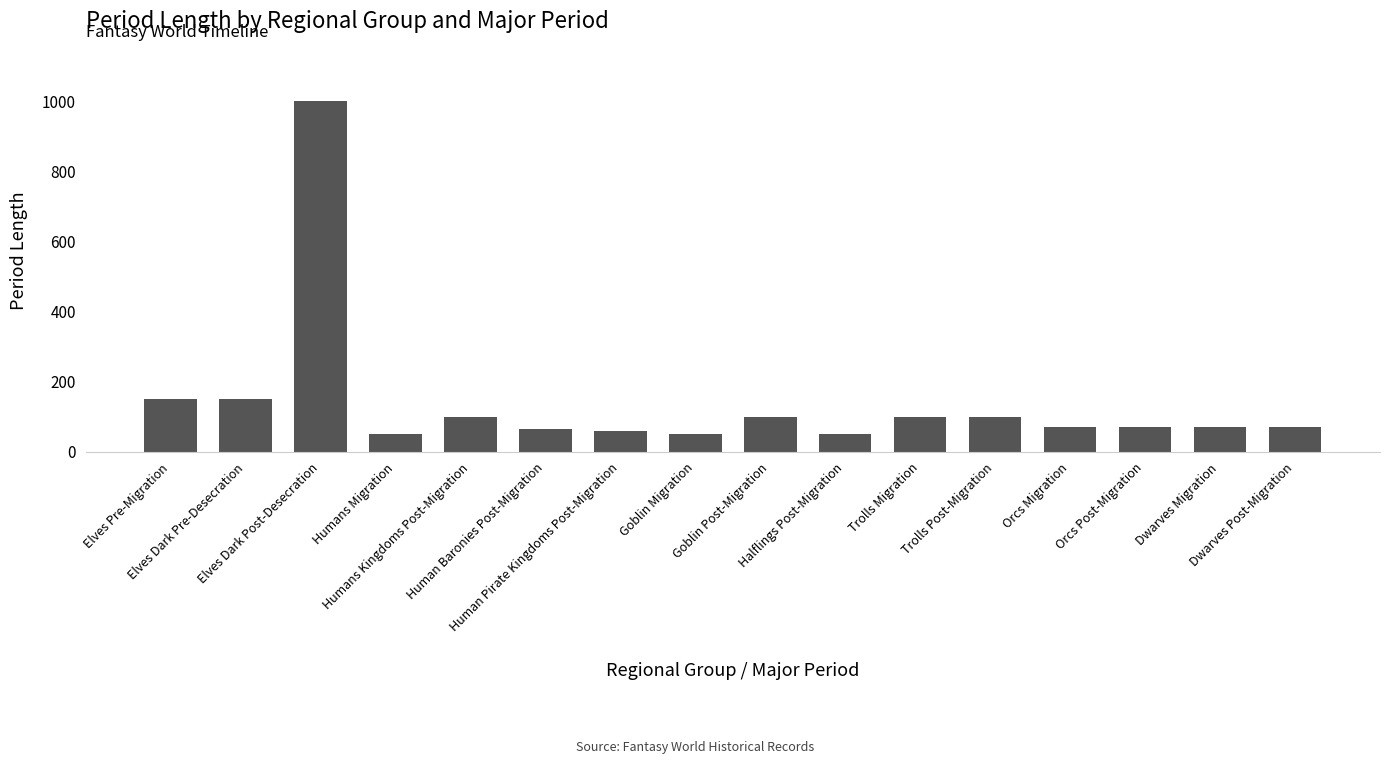

What position from the right is Human Pirate Kingdoms Post-Migration?

10